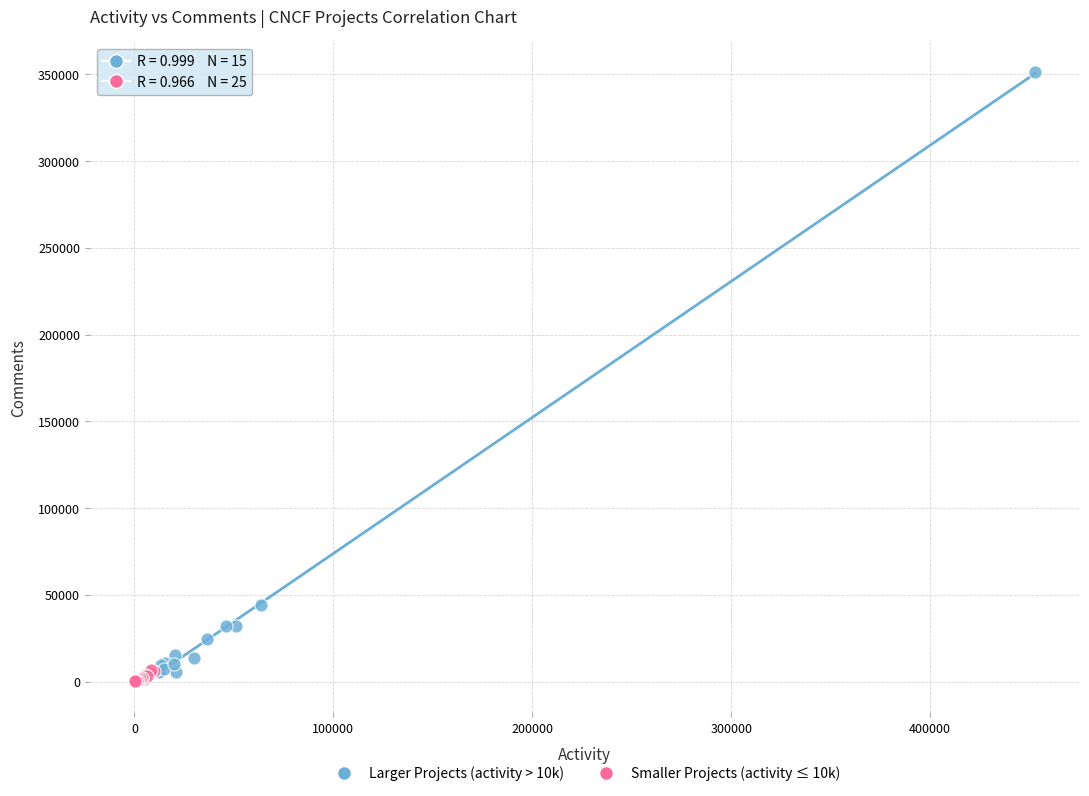

Which series has the widest spread of Y values?

Larger Projects (activity > 10k)